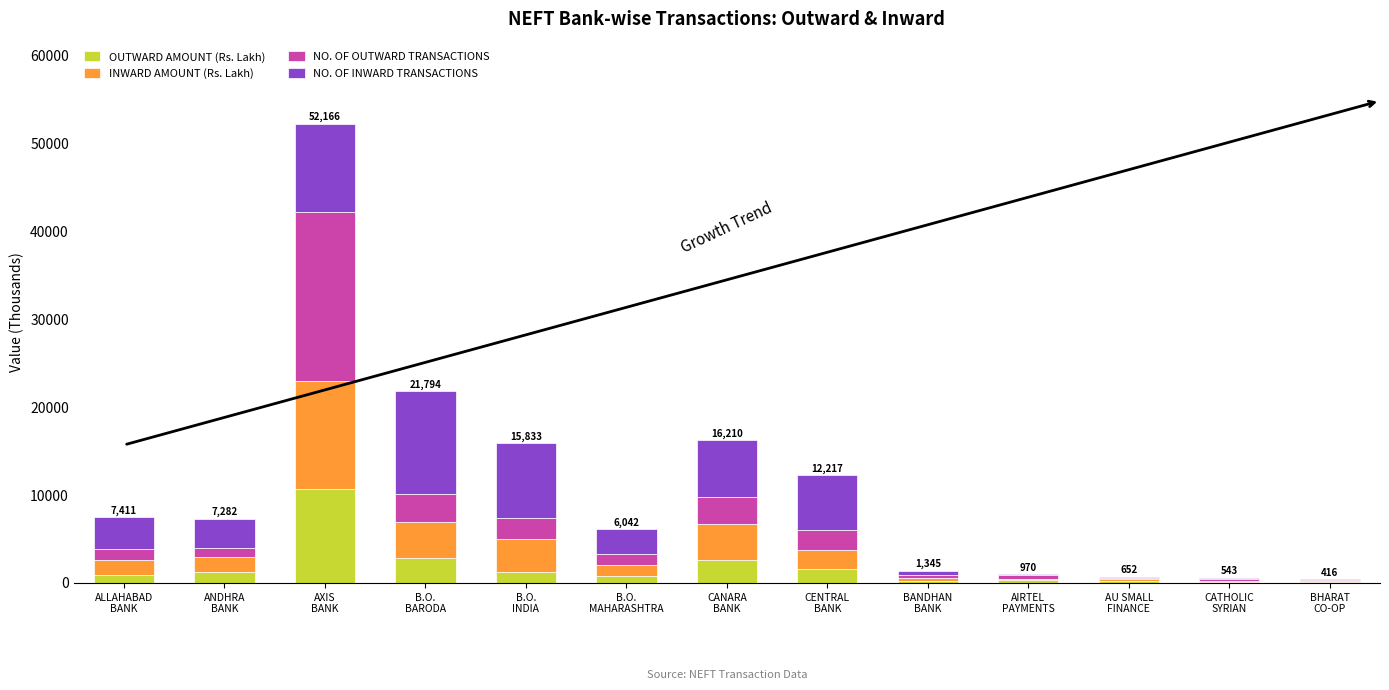

How many data points in OUTWARD AMOUNT (Rs. Lakh) are above 885?

7